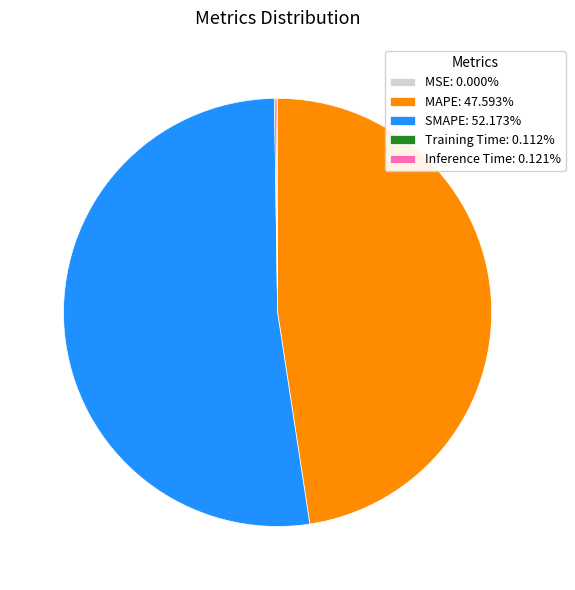

Does any single category account for the majority?

Yes